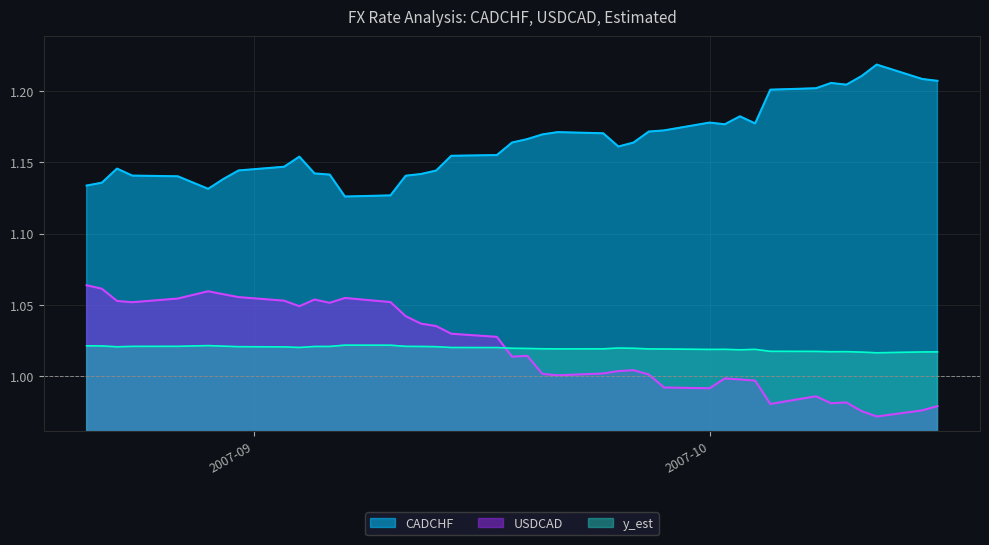

Which series has the largest total across all categories?

CADCHF